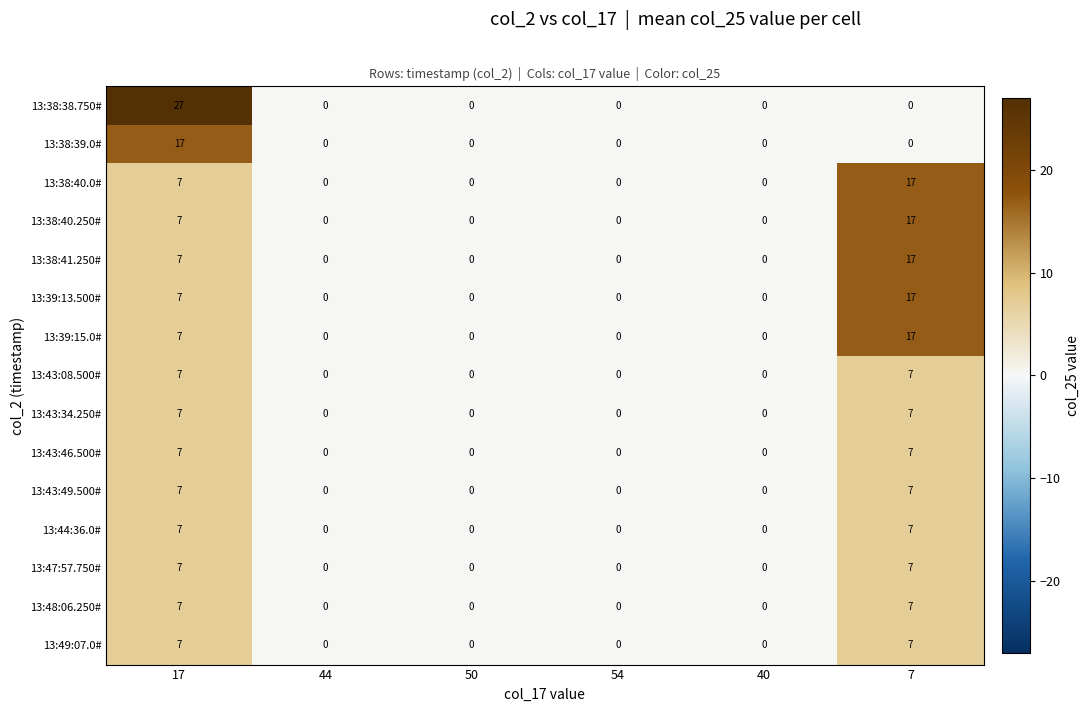

At which label is 13:39:15.0# closest to 8?

17